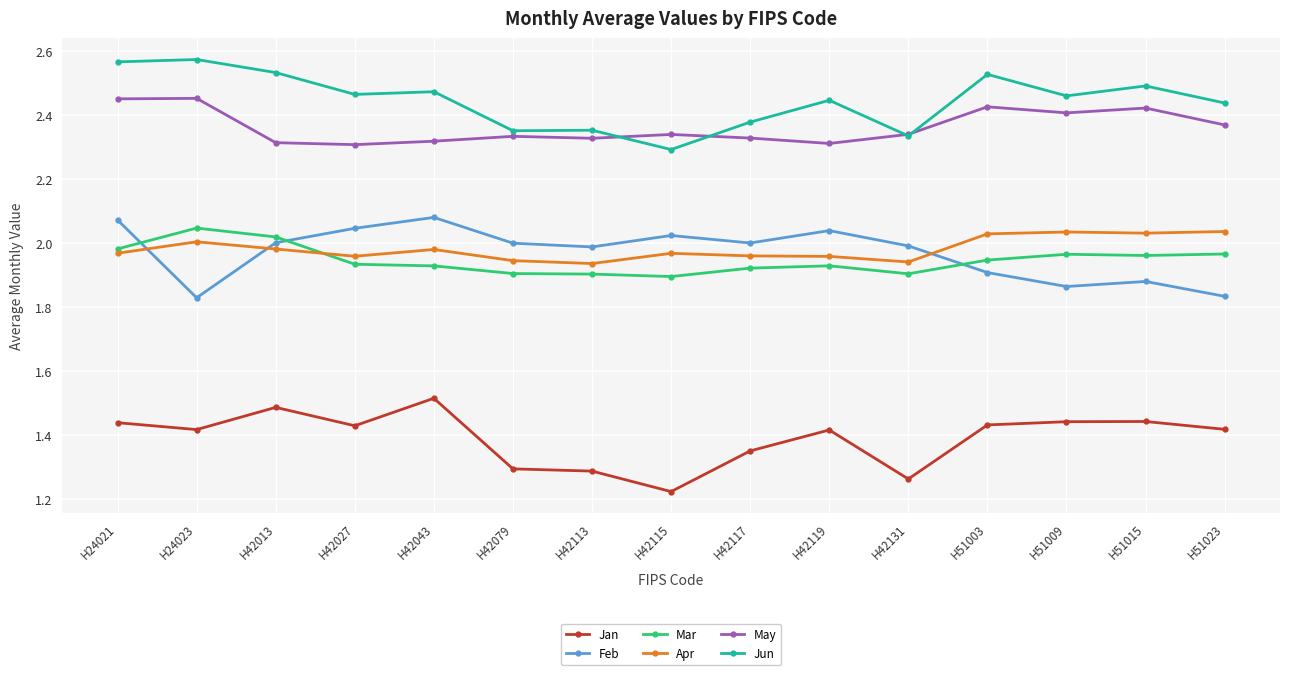

At which category does Feb reach its first local peak?

H42043